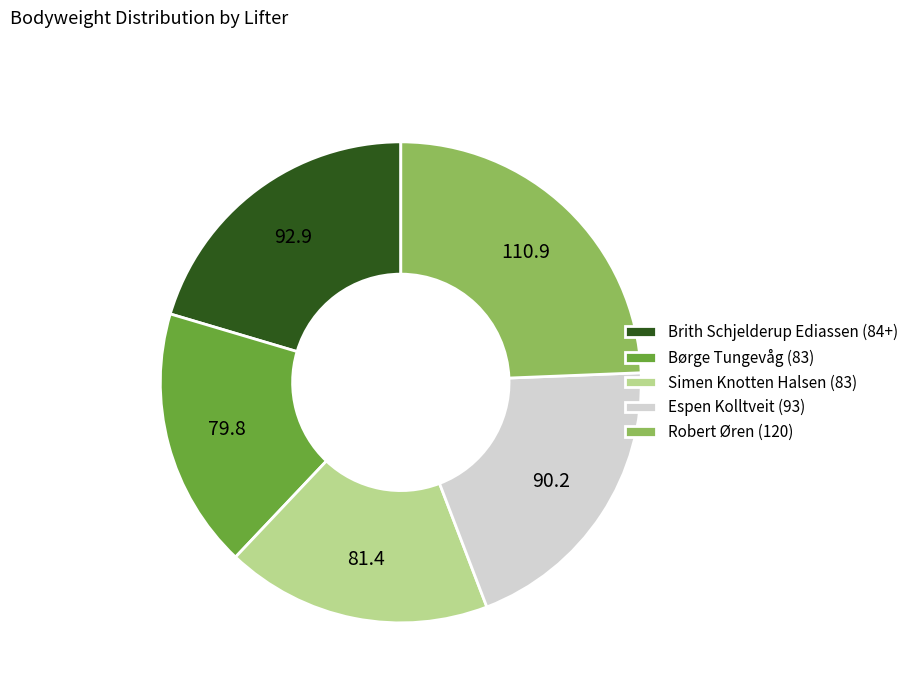

What is the largest slice in the pie chart?

Robert Øren (120)